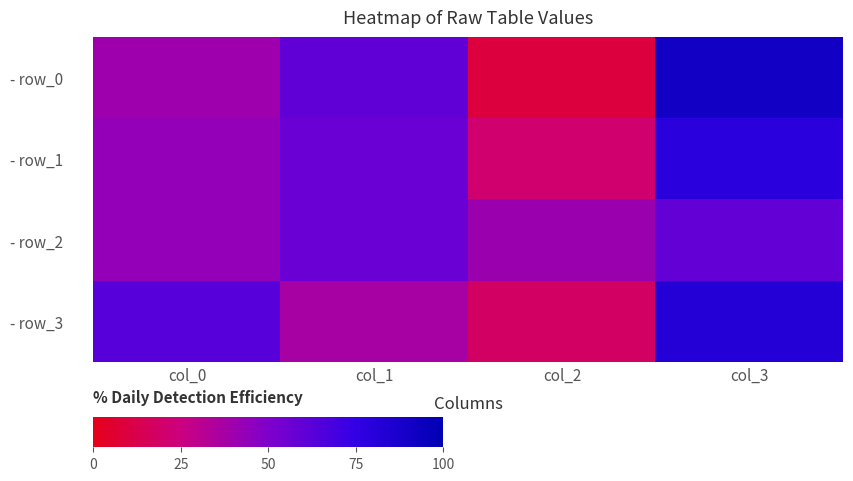

What is the total value across all series at col_2?

89